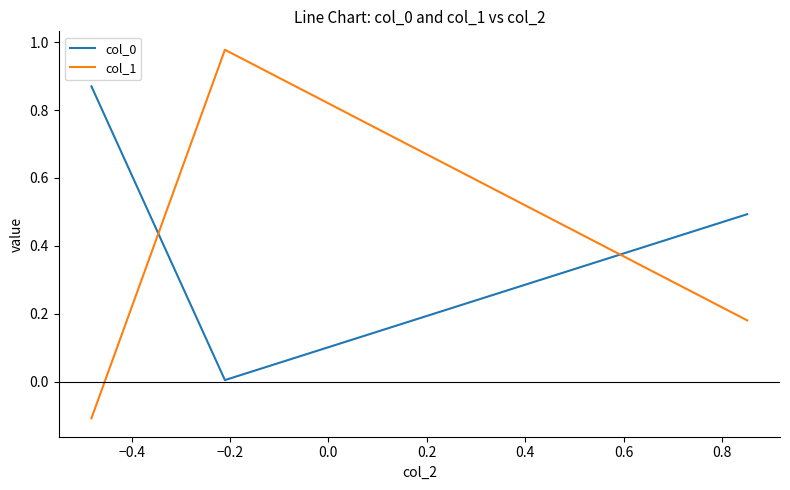

What is the average value of the col_0 series?

0.5